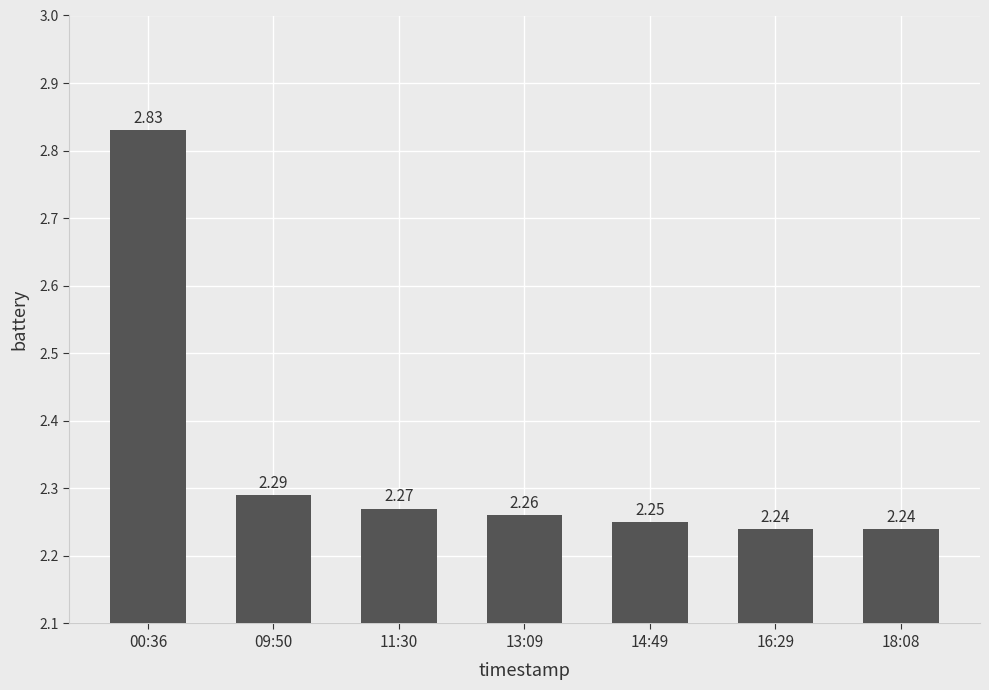

What is the sum of all values?

16.4